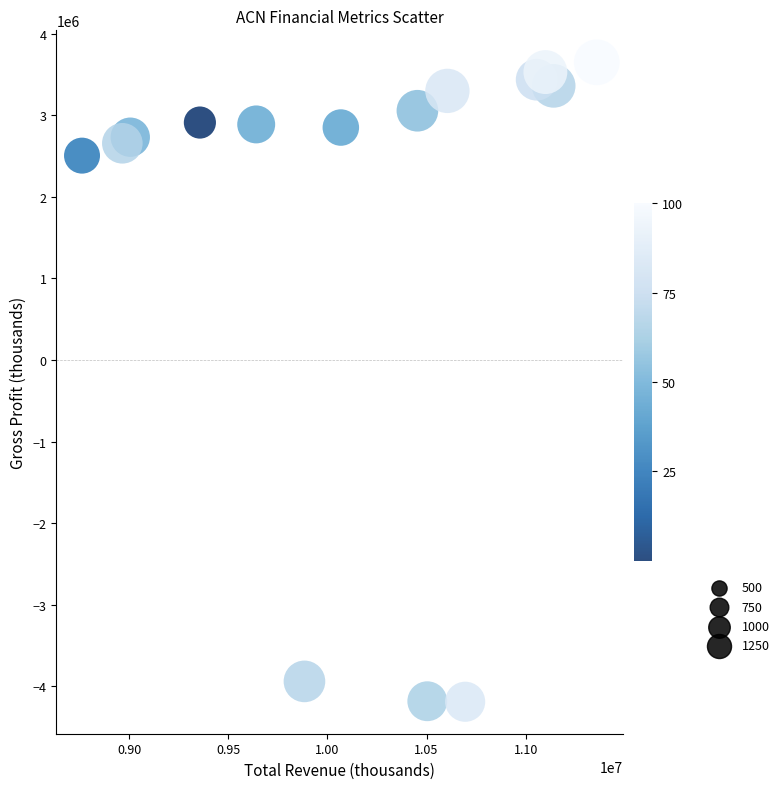

What is the range of X values (max minus min)?

2596800